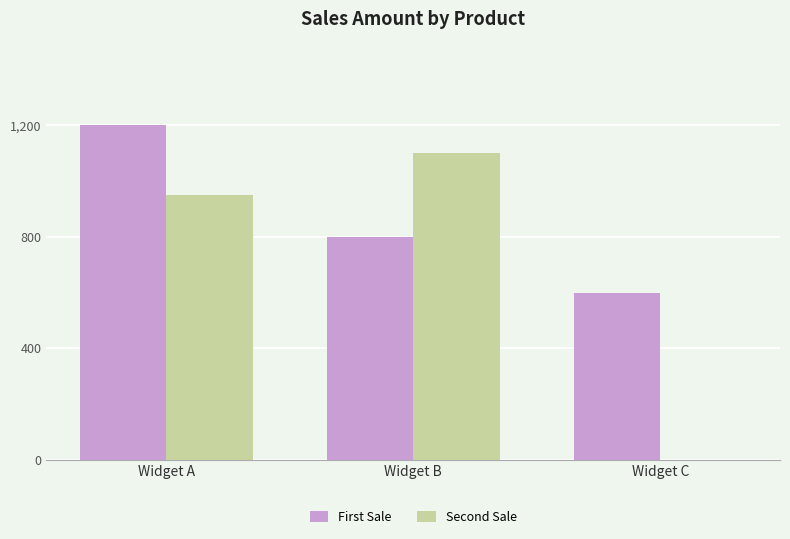

At which label is First Sale closest to 900?

Widget B